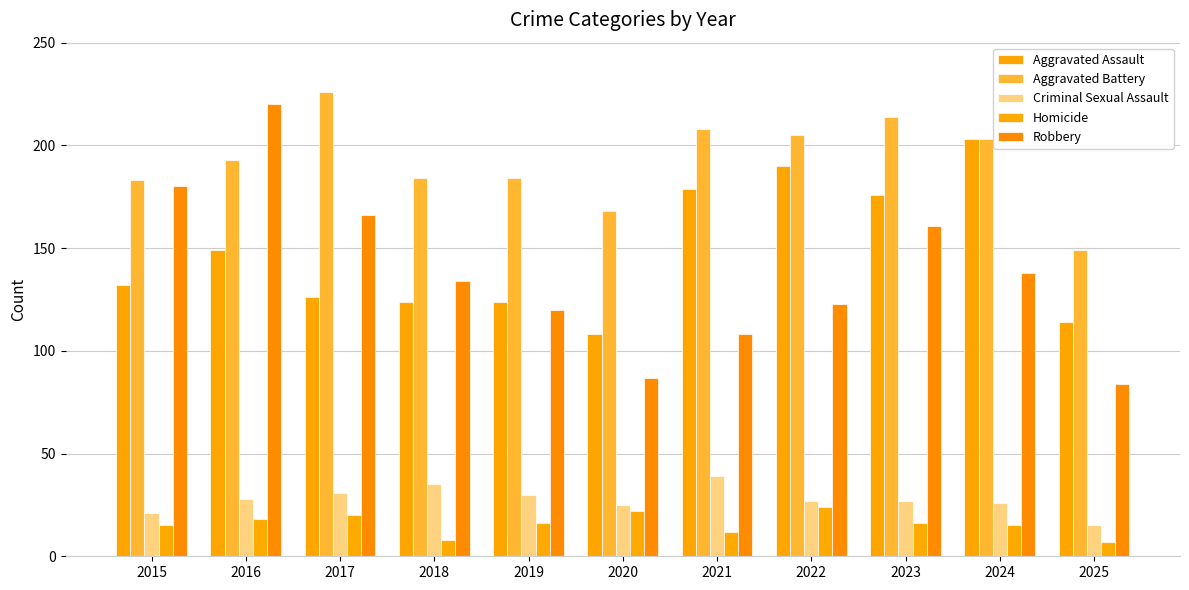

Reading left to right, extract all data points from this chart.

Aggravated Assault: 2015=132	2016=149	2017=126	2018=124	2019=124	2020=108	2021=179	2022=190	2023=176	2024=203	2025=114
Aggravated Battery: 2015=183	2016=193	2017=226	2018=184	2019=184	2020=168	2021=208	2022=205	2023=214	2024=203	2025=149
Criminal Sexual Assault: 2015=21	2016=28	2017=31	2018=35	2019=30	2020=25	2021=39	2022=27	2023=27	2024=26	2025=15
Homicide: 2015=15	2016=18	2017=20	2018=8	2019=16	2020=22	2021=12	2022=24	2023=16	2024=15	2025=7
Robbery: 2015=180	2016=220	2017=166	2018=134	2019=120	2020=87	2021=108	2022=123	2023=161	2024=138	2025=84